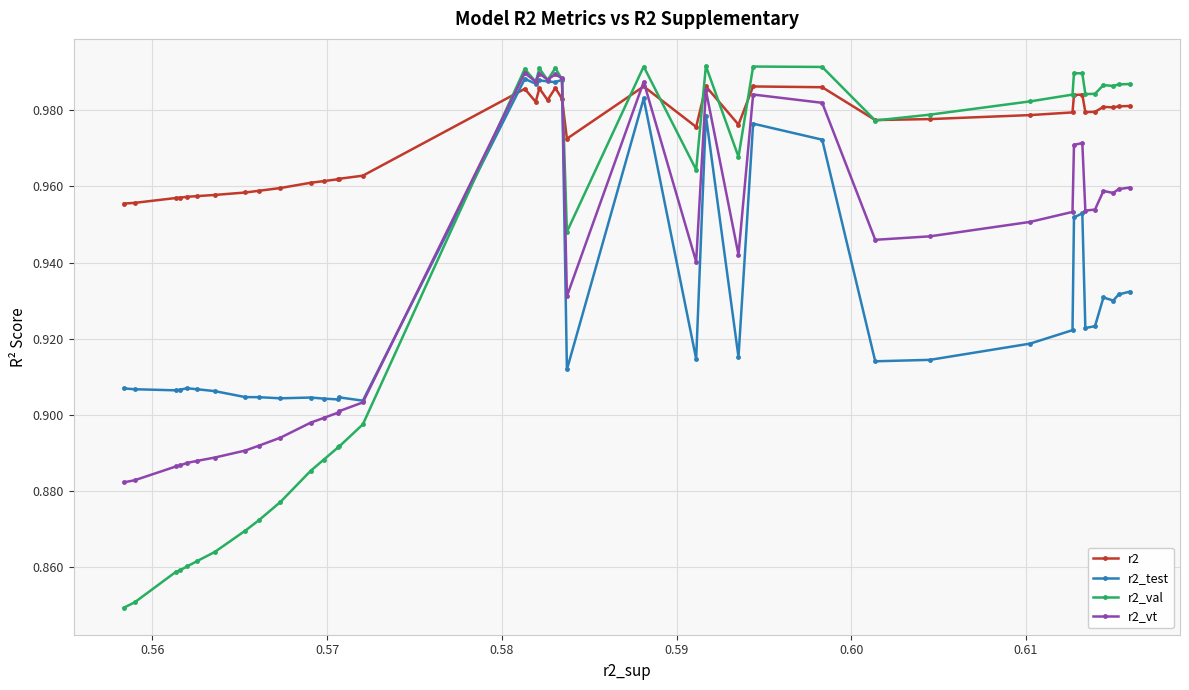

True or false: r2_val has more than 0 interior local peaks.

True